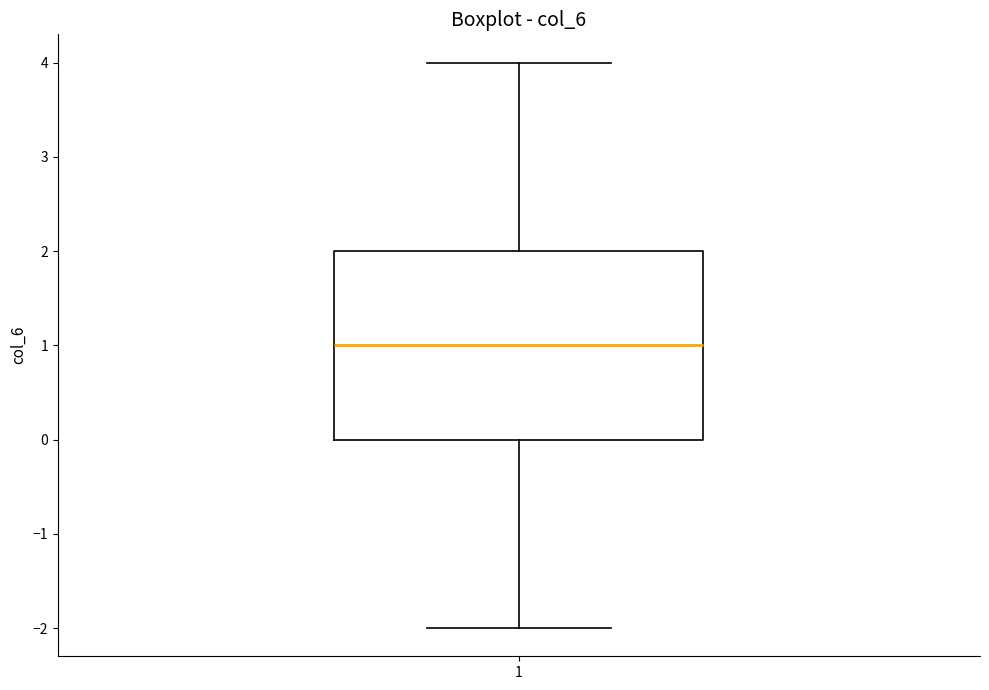

Read this box plot against the y-axis: the position of the median line, the range covered by the box, and the ends of both whiskers. The values are not printed on the chart, so give them approximately, as read against the axis.

median 1, box 0 to 2, whiskers -2 to 4